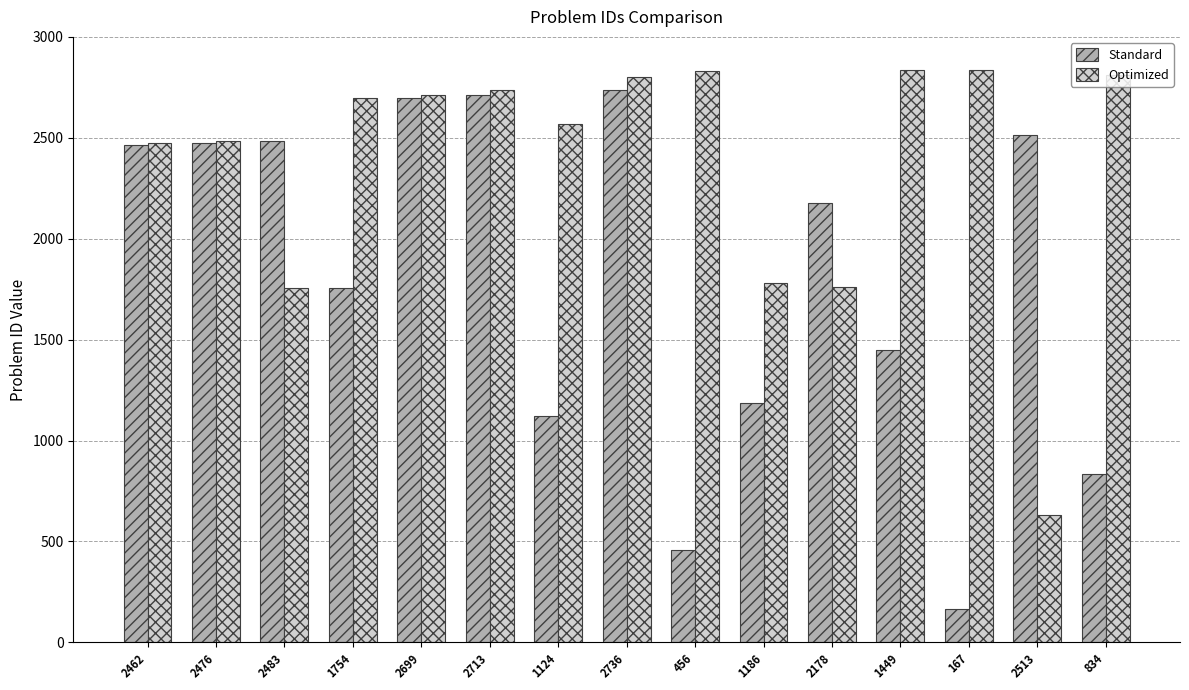

The Standard series shows 2713 at 2713. True or false?

True